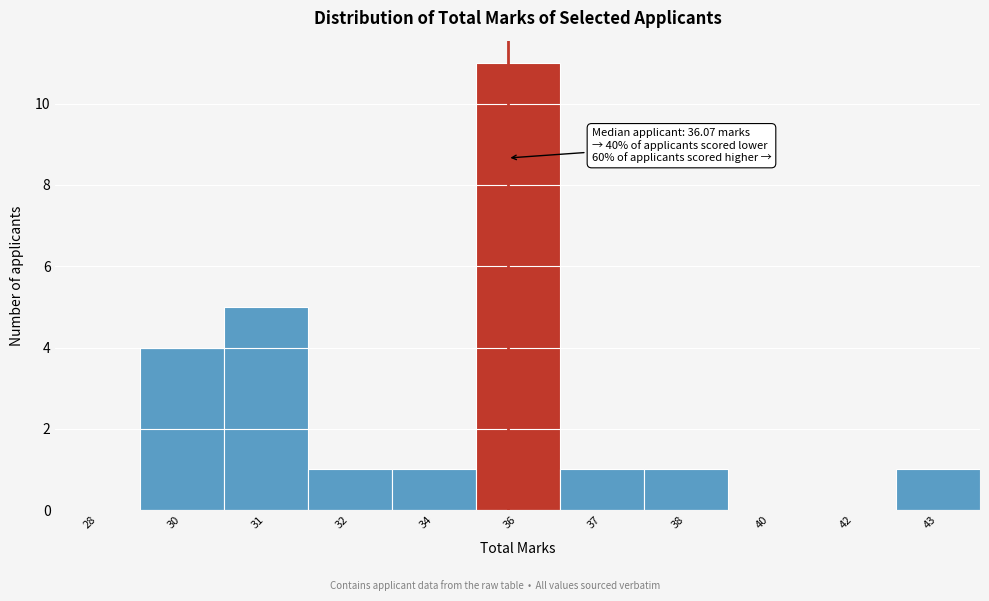

Reading right to left, transcribe all the data shown in this chart.

43=1	42=0	40=0	38=1	37=1	36=11	34=1	32=1	31=5	30=4	28=0